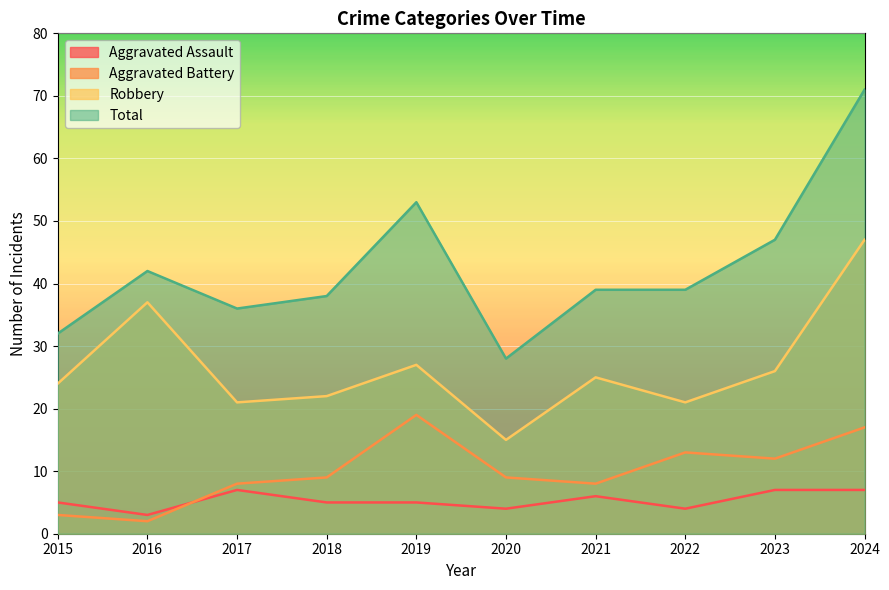

The value of Robbery at 2022 is 28. True or false?

False